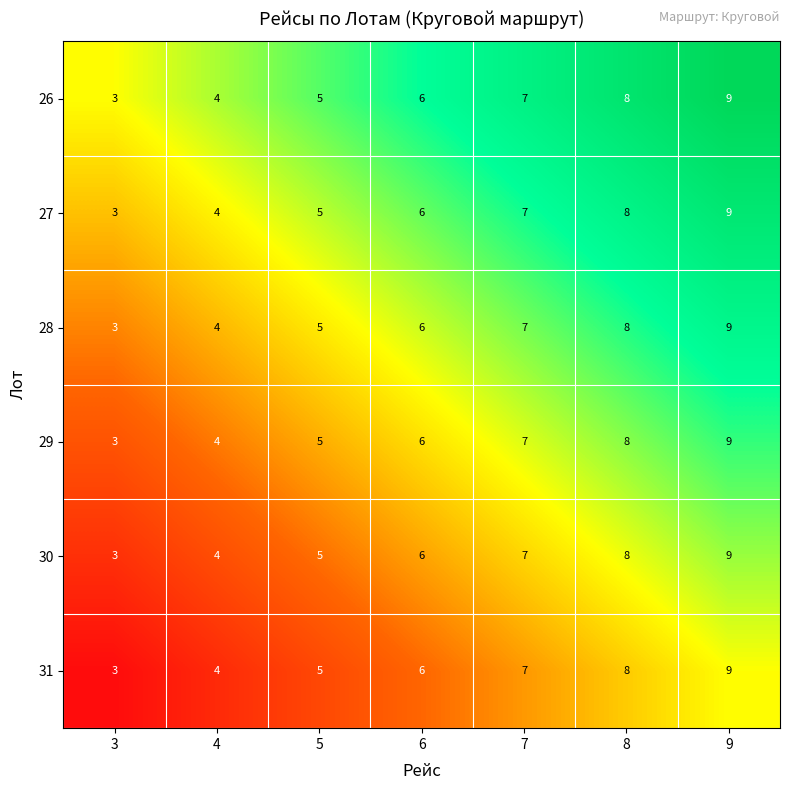

What is the spread (max minus min) of values at 9?

0